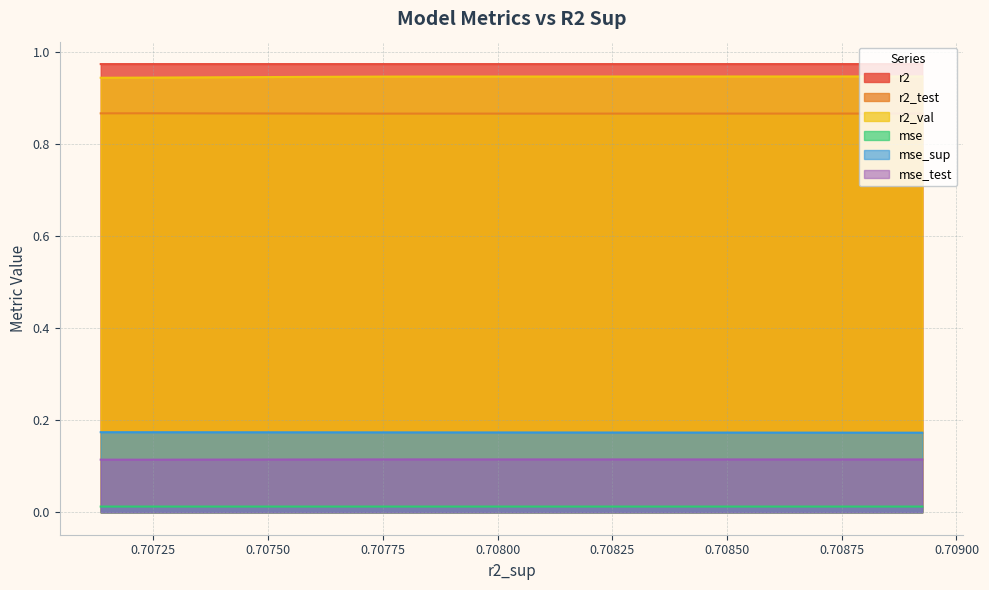

Does the chart have visible grid lines?

Yes